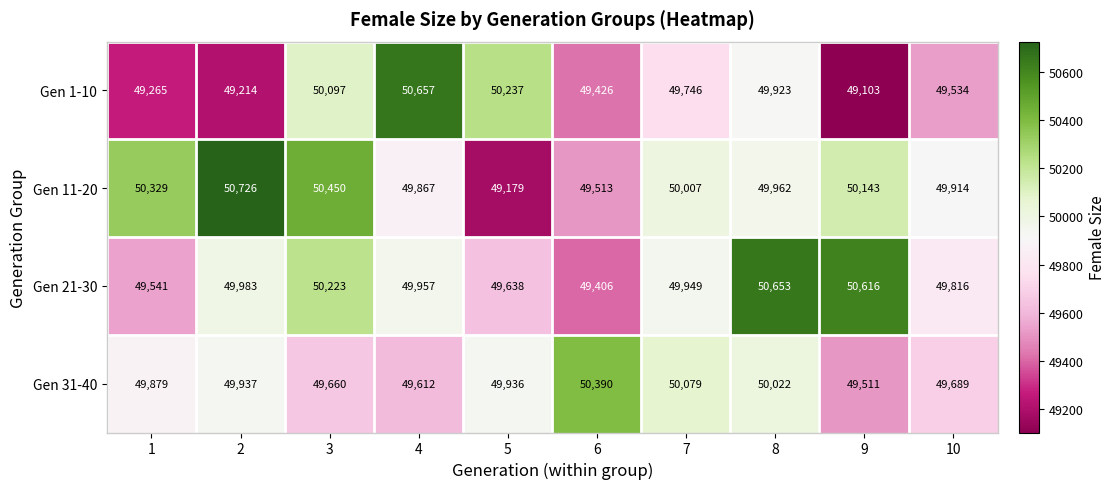

At which category is the sum across all series the highest?

8